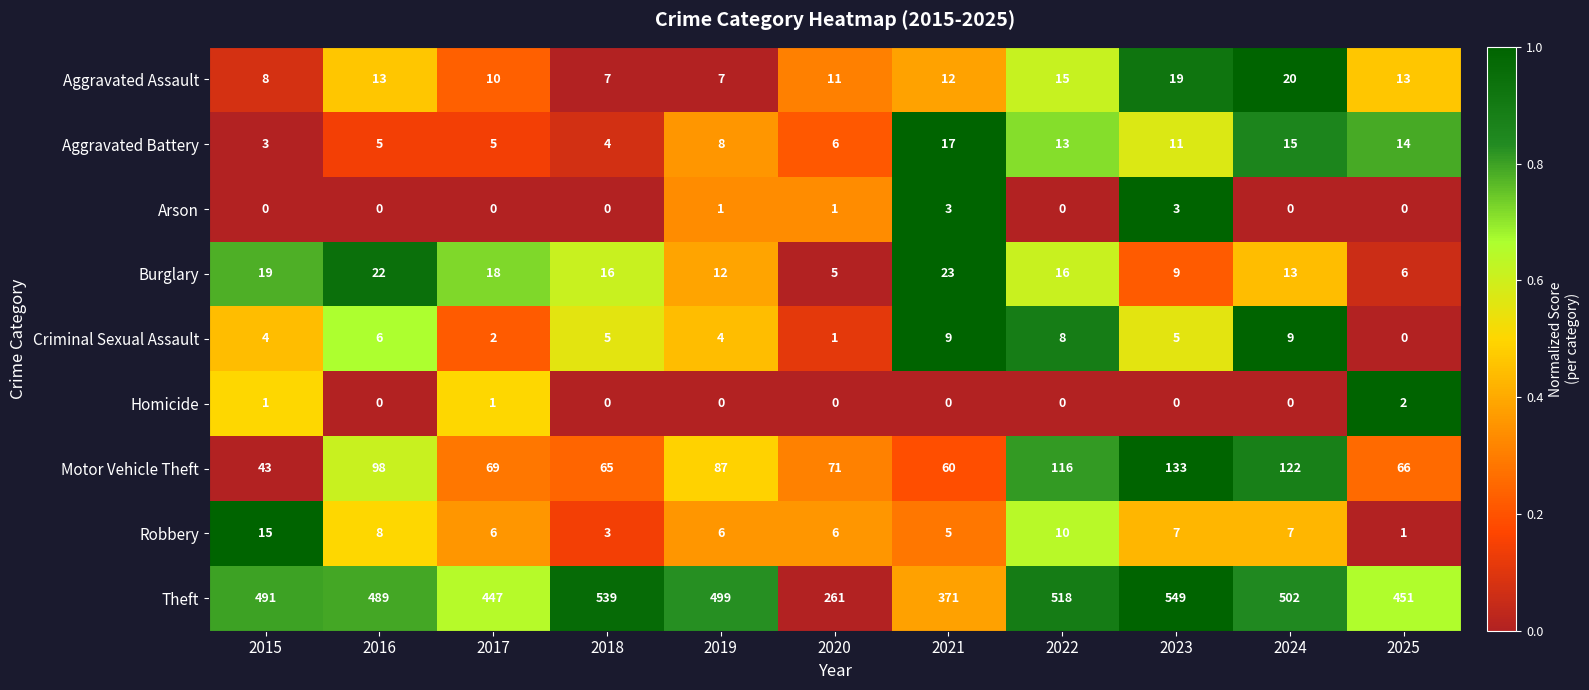

Rank the series by their maximum value, from highest to lowest.

Theft, Motor Vehicle Theft, Burglary, Aggravated Assault, Aggravated Battery, Robbery, Criminal Sexual Assault, Arson, Homicide